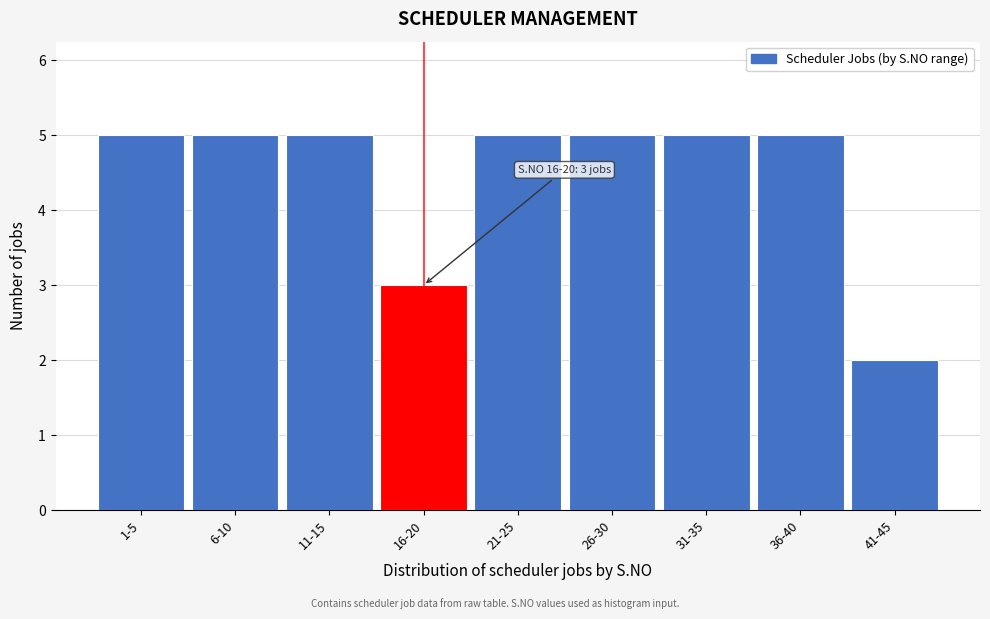

Reading right to left, transcribe all the data shown in this chart.

2	5	5	5	5	3	5	5	5